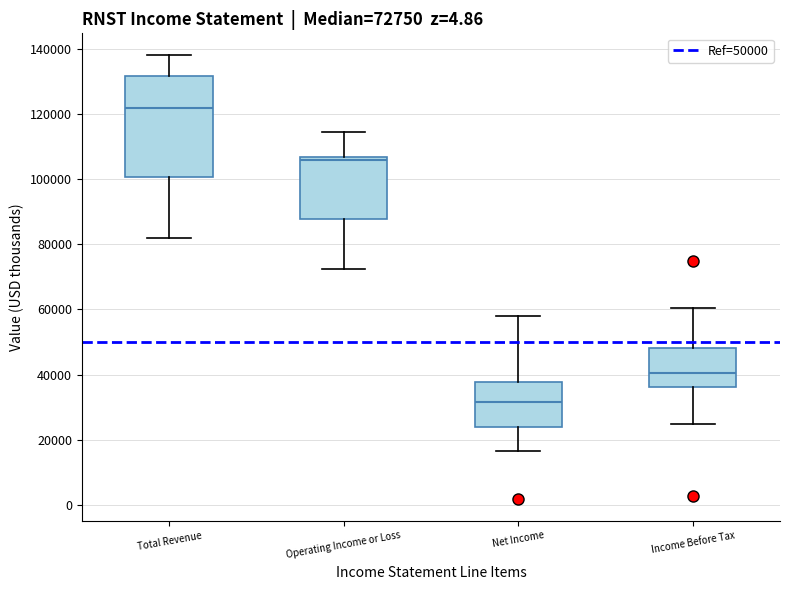

Which box is the tallest, from its lower edge to its upper edge?

Total Revenue